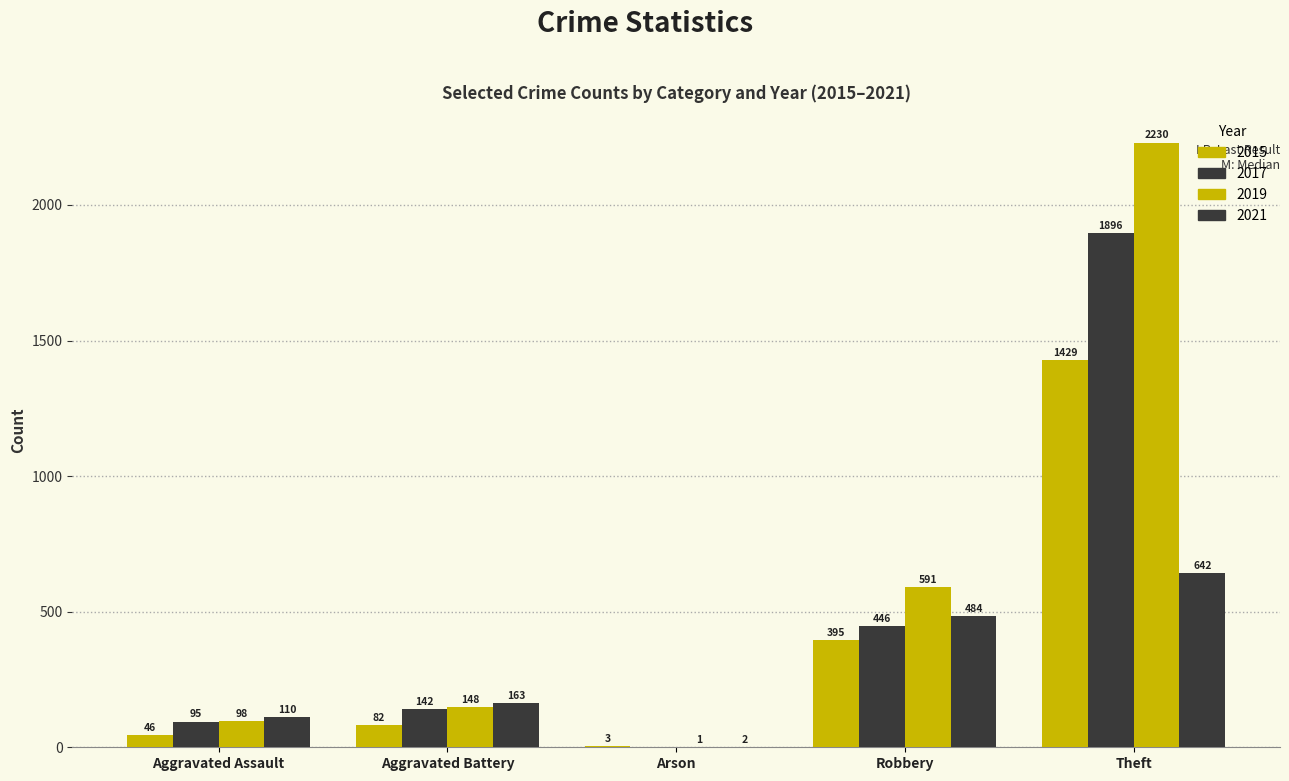

Are the bars grouped side by side (vs. stacked)?

Yes